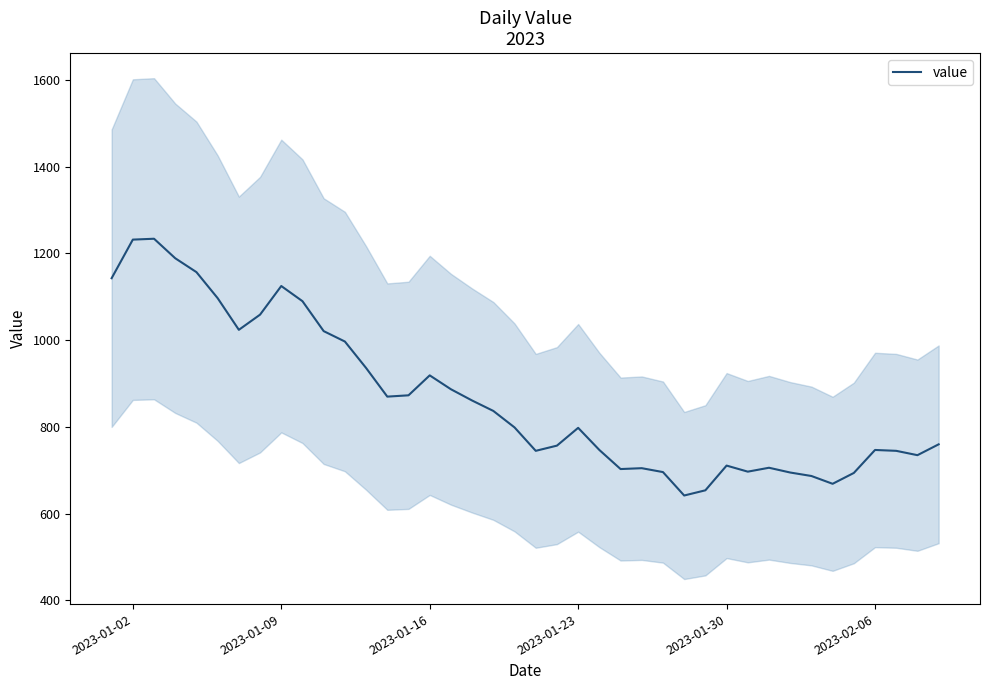

What is the minimum value for value?

642